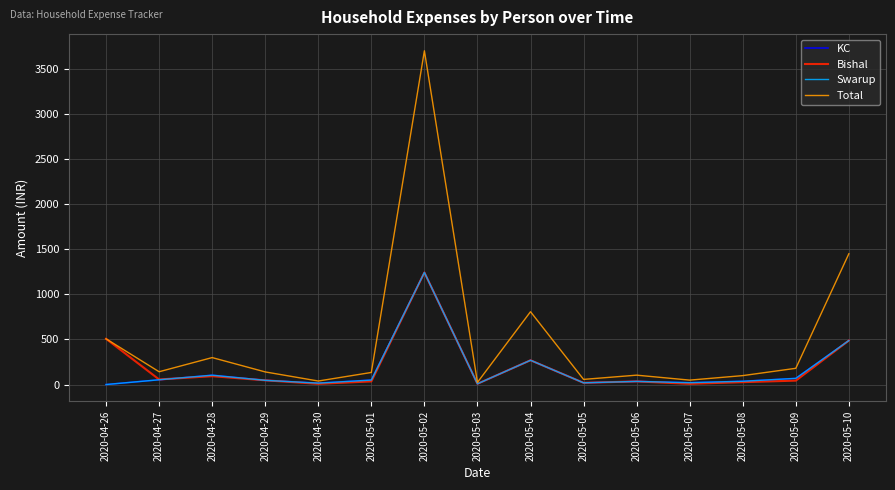

At which label does Bishal first exceed 43?

2020-04-26